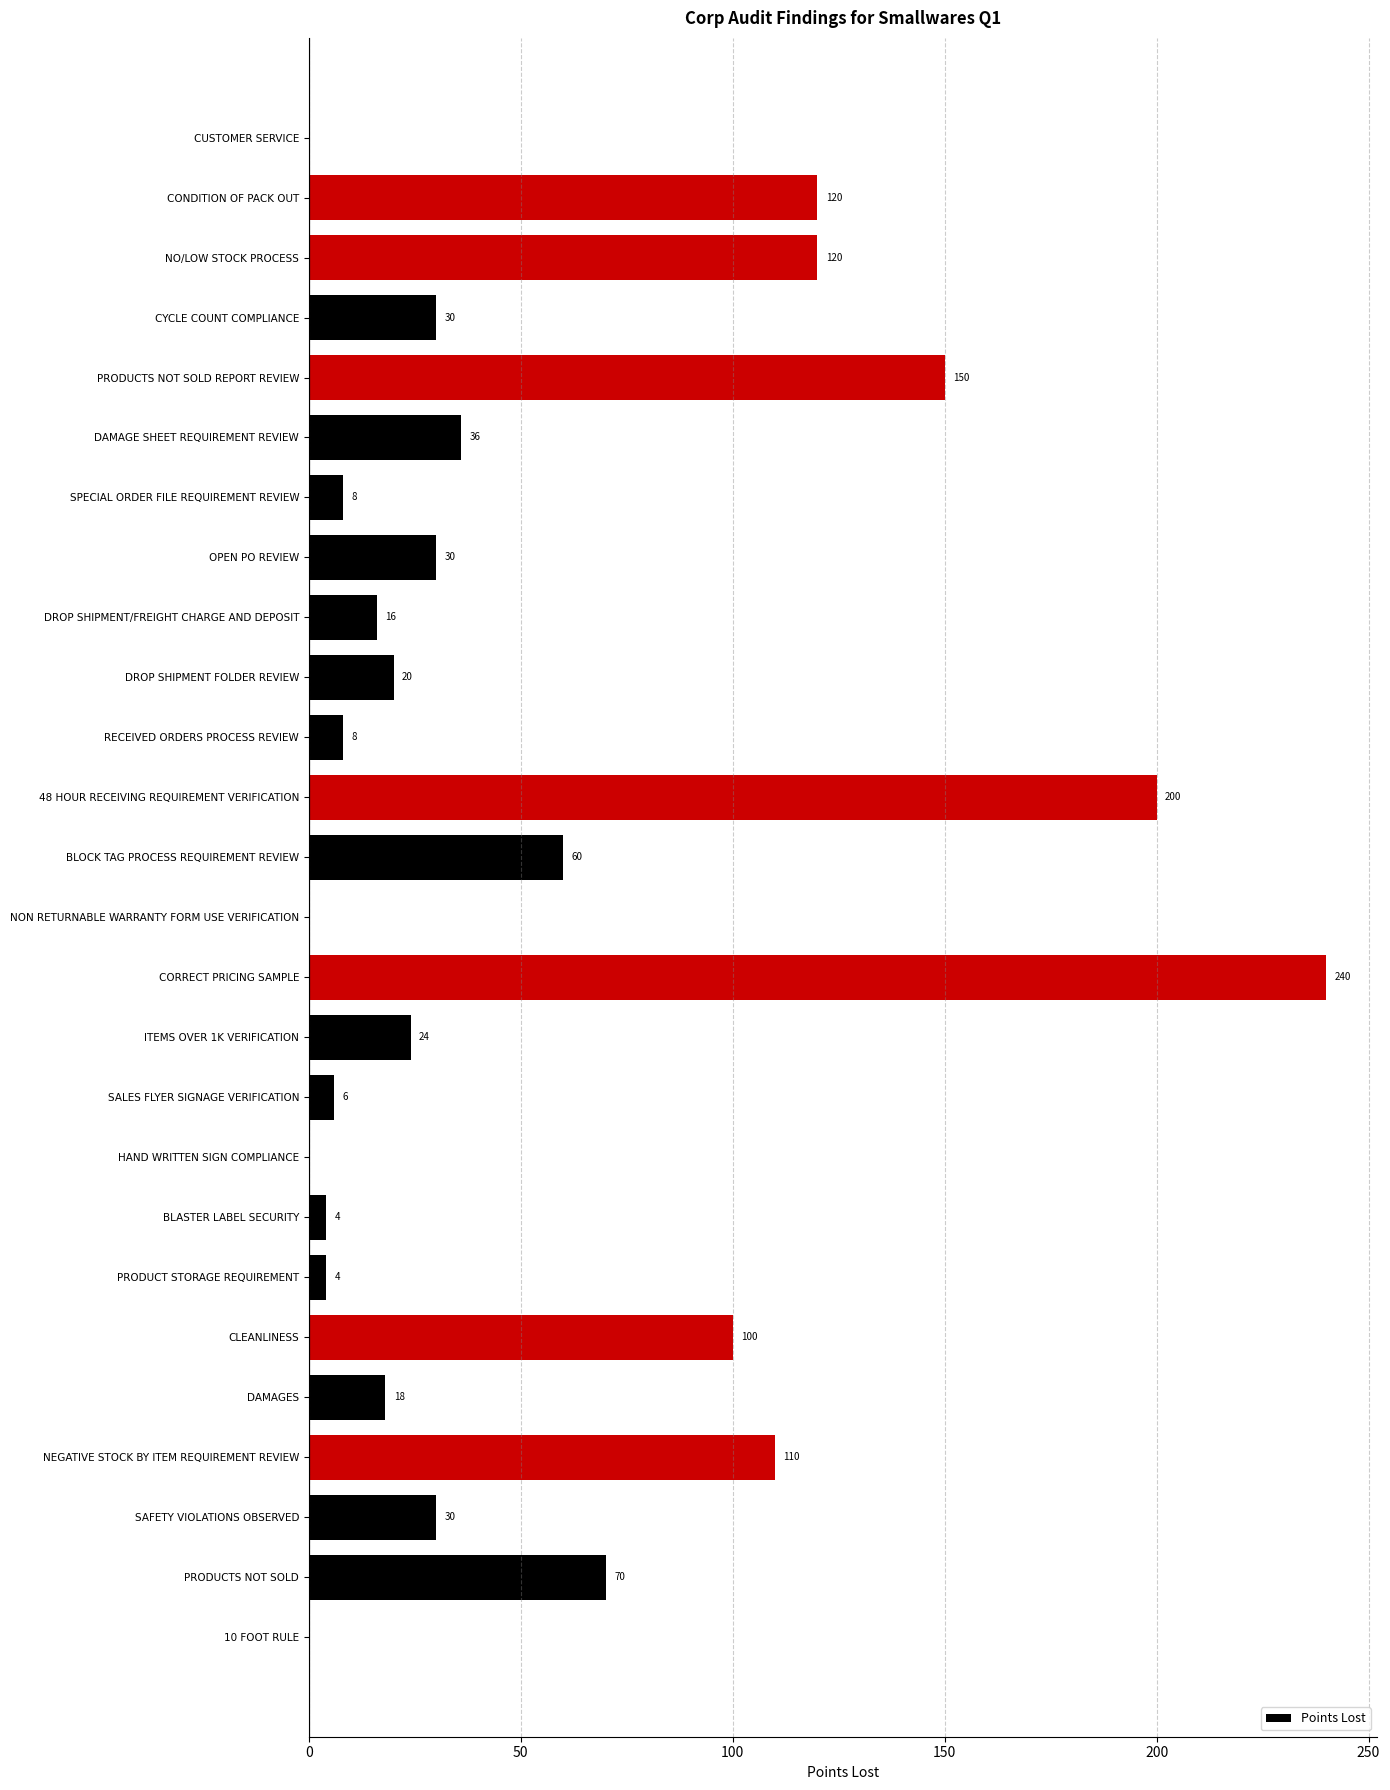

Reading top to bottom, list all the values displayed in this chart.

CUSTOMER SERVICE=0	CONDITION OF PACK OUT=120	NO/LOW STOCK PROCESS=120	CYCLE COUNT COMPLIANCE=30	PRODUCTS NOT SOLD REPORT REVIEW=150	DAMAGE SHEET REQUIREMENT REVIEW=36	SPECIAL ORDER FILE REQUIREMENT REVIEW=8	OPEN PO REVIEW=30	DROP SHIPMENT/FREIGHT CHARGE AND DEPOSIT=16	DROP SHIPMENT FOLDER REVIEW=20	RECEIVED ORDERS PROCESS REVIEW=8	48 HOUR RECEIVING REQUIREMENT VERIFICATION=200	BLOCK TAG PROCESS REQUIREMENT REVIEW=60	NON RETURNABLE WARRANTY FORM USE VERIFICATION=0	CORRECT PRICING SAMPLE=240	ITEMS OVER 1K VERIFICATION=24	SALES FLYER SIGNAGE VERIFICATION=6	HAND WRITTEN SIGN COMPLIANCE=0	BLASTER LABEL SECURITY=4	PRODUCT STORAGE REQUIREMENT=4	CLEANLINESS=100	DAMAGES=18	NEGATIVE STOCK BY ITEM REQUIREMENT REVIEW=110	SAFETY VIOLATIONS OBSERVED=30	PRODUCTS NOT SOLD=70	10 FOOT RULE=0